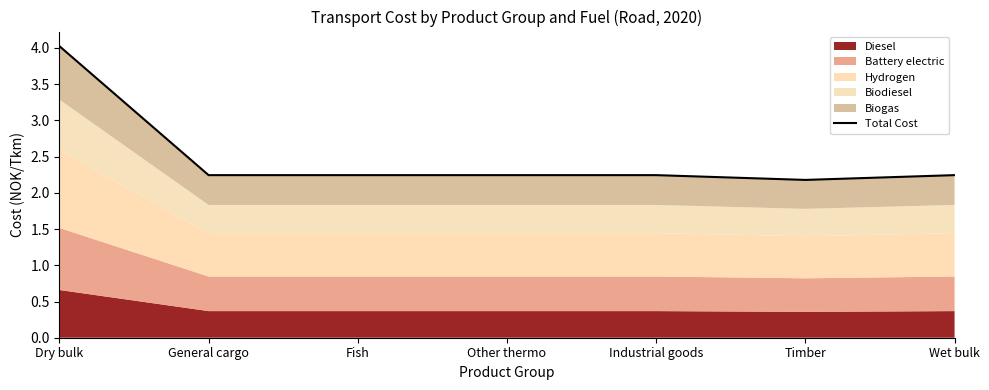

Does the chart display data point markers on the line(s)?

No